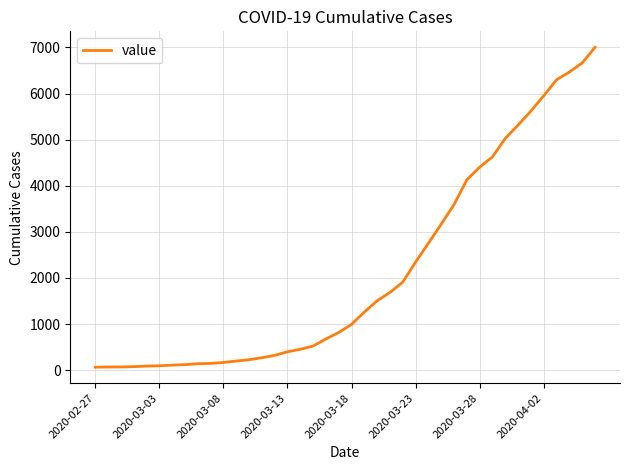

What is the greatest value displayed?

7003